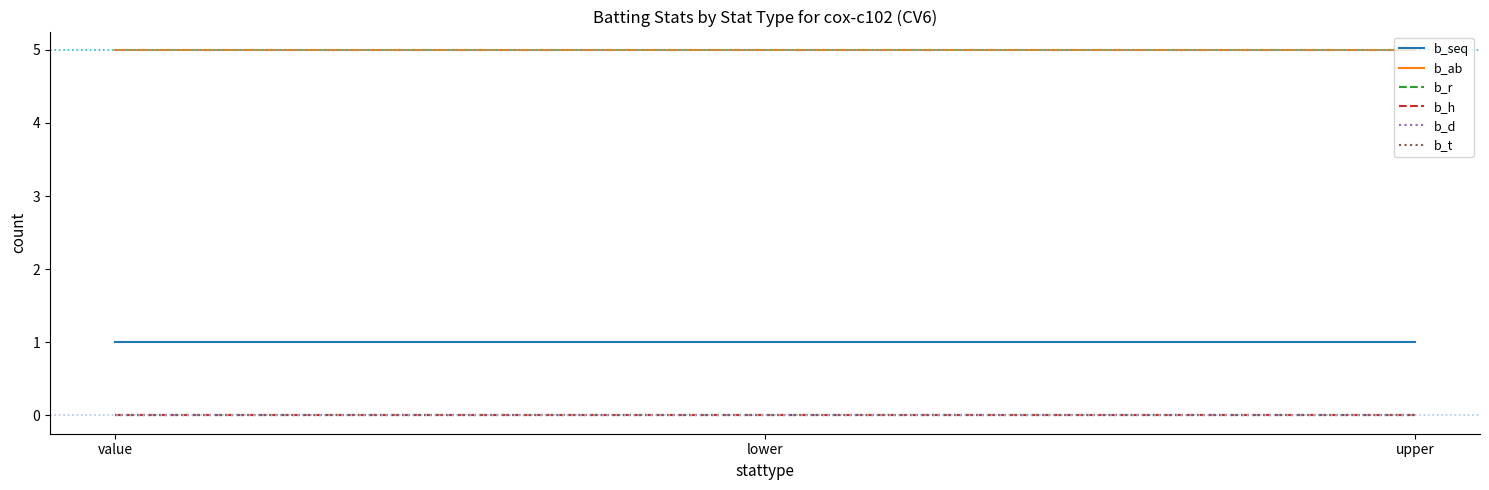

Does the chart display data point markers on the line(s)?

No